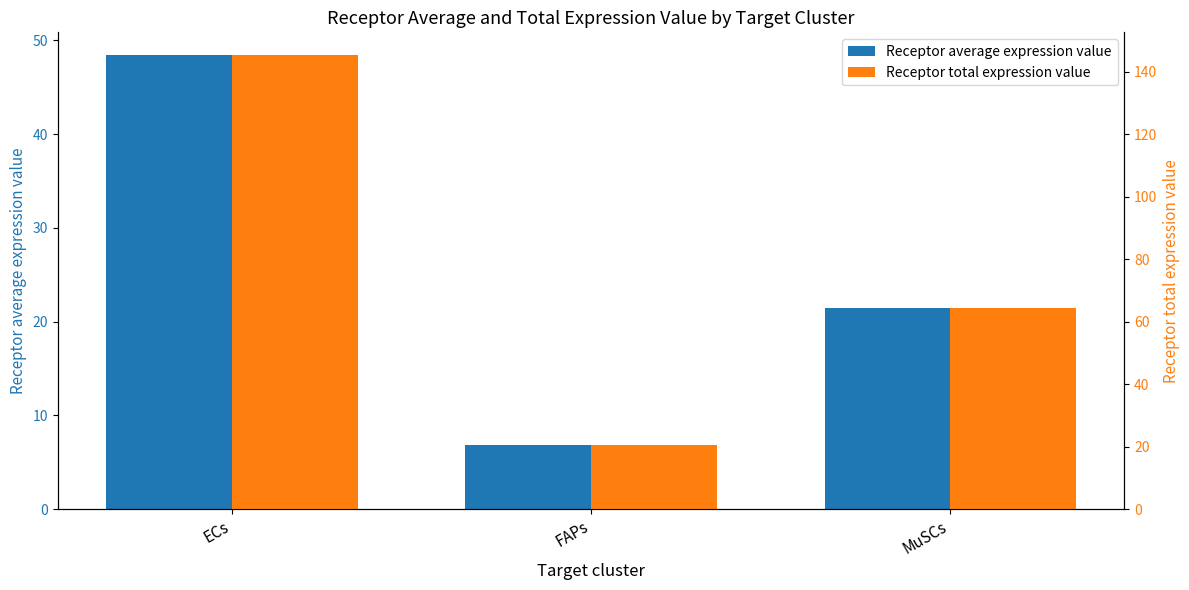

Is the value of Receptor total expression value at FAPs greater than the value of Receptor average expression value at MuSCs?

No